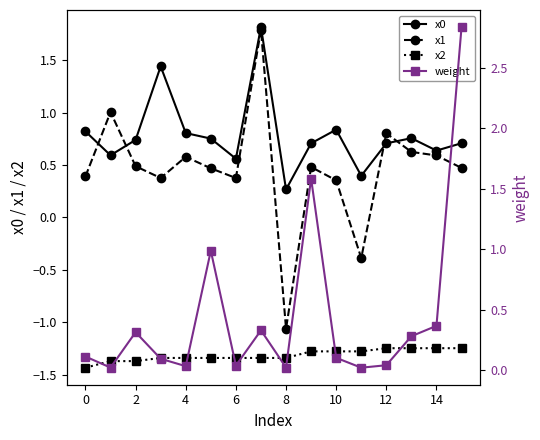

True or false: x2 and x1 cross at least once.

False